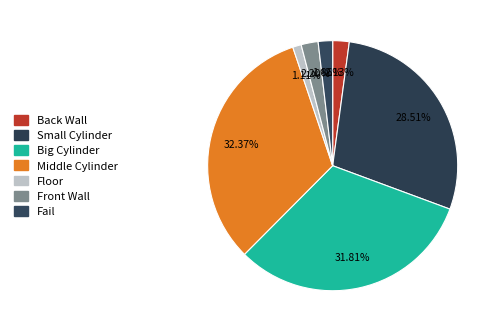

What percentage is the Floor slice, to the nearest percent?

1%